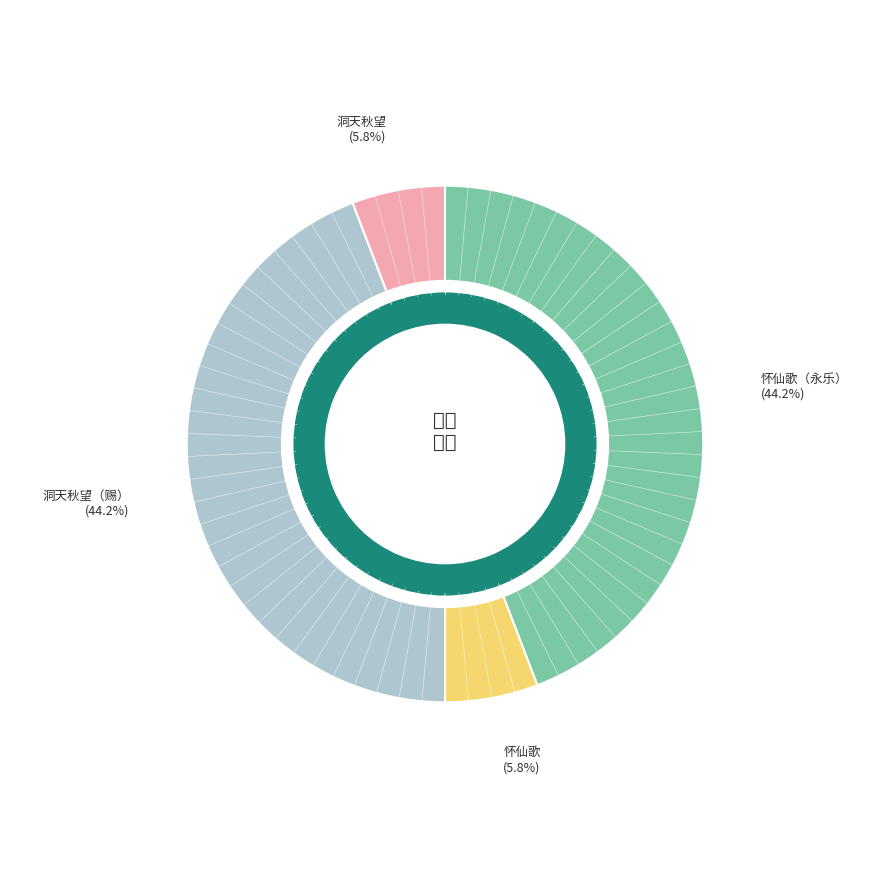

Is there a majority slice in this chart?

No